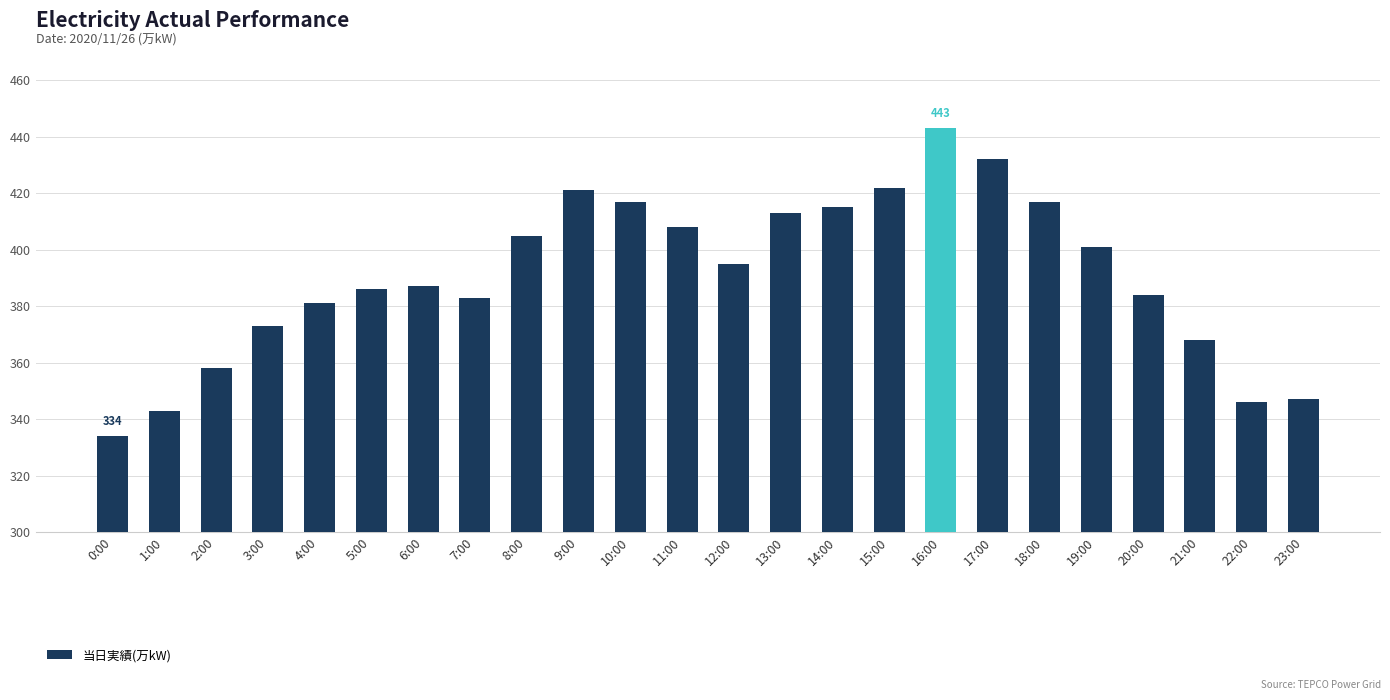

Does the chart contain stacked bars?

No